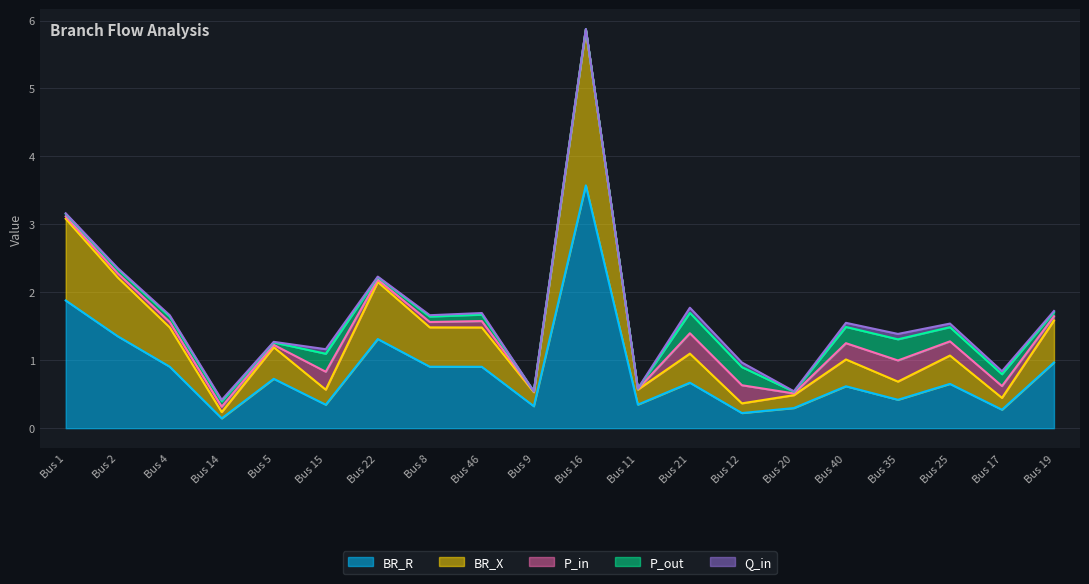

At which category does the chart reach its minimum across all series?

9